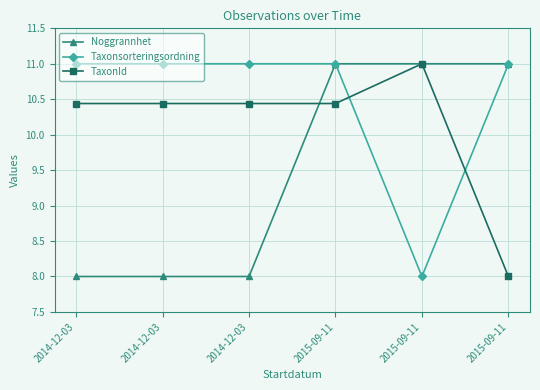

List the series in order of their peak value, highest first.

Noggrannhet, Taxonsorteringsordning, TaxonId